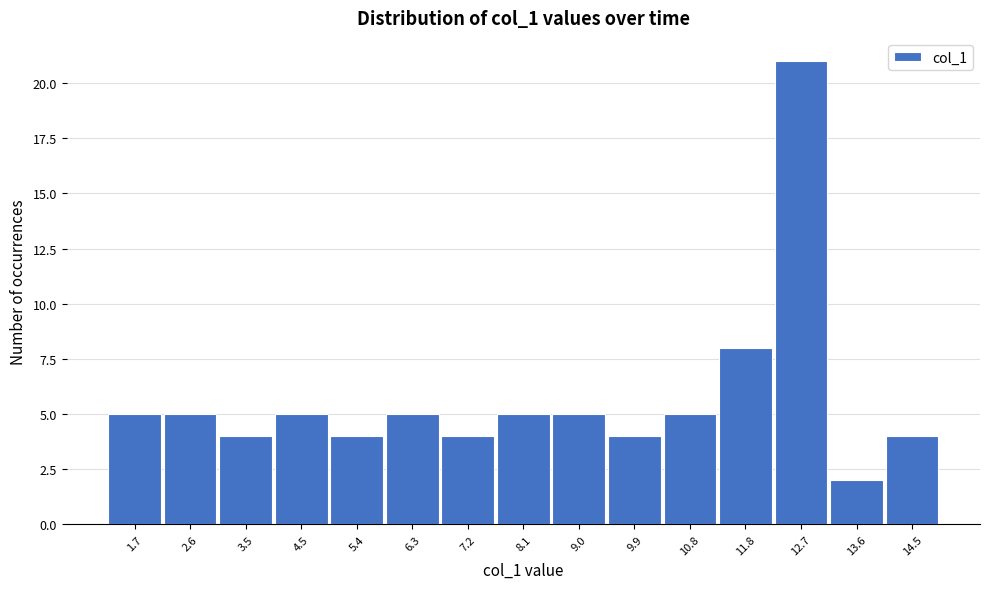

Reading right to left, extract all data points from this chart.

4	2	21	8	5	4	5	5	4	5	4	5	4	5	5